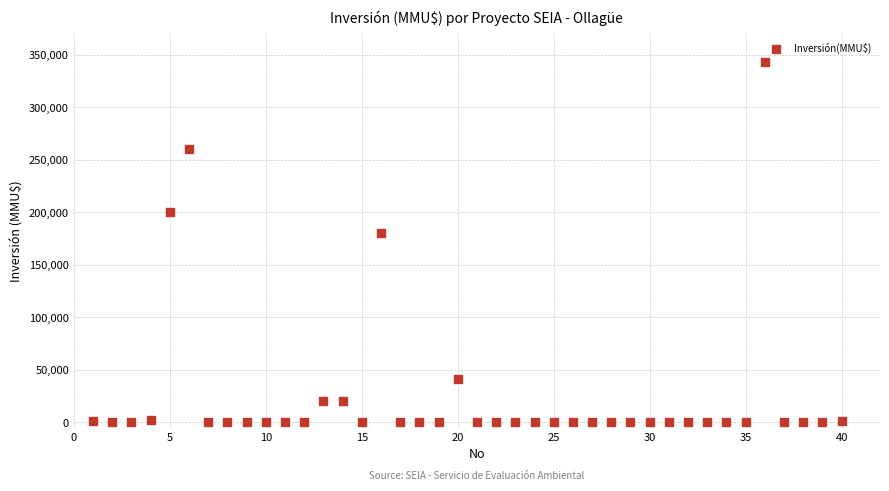

What Y value in the scatter plot is closest to 171500?

180000.0